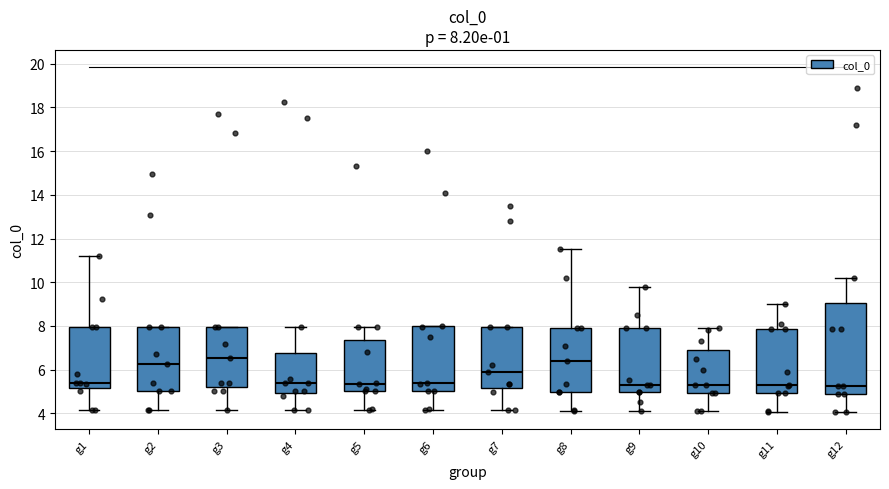

Comparing the boxes themselves (not the whiskers), which one is the tallest?

g12